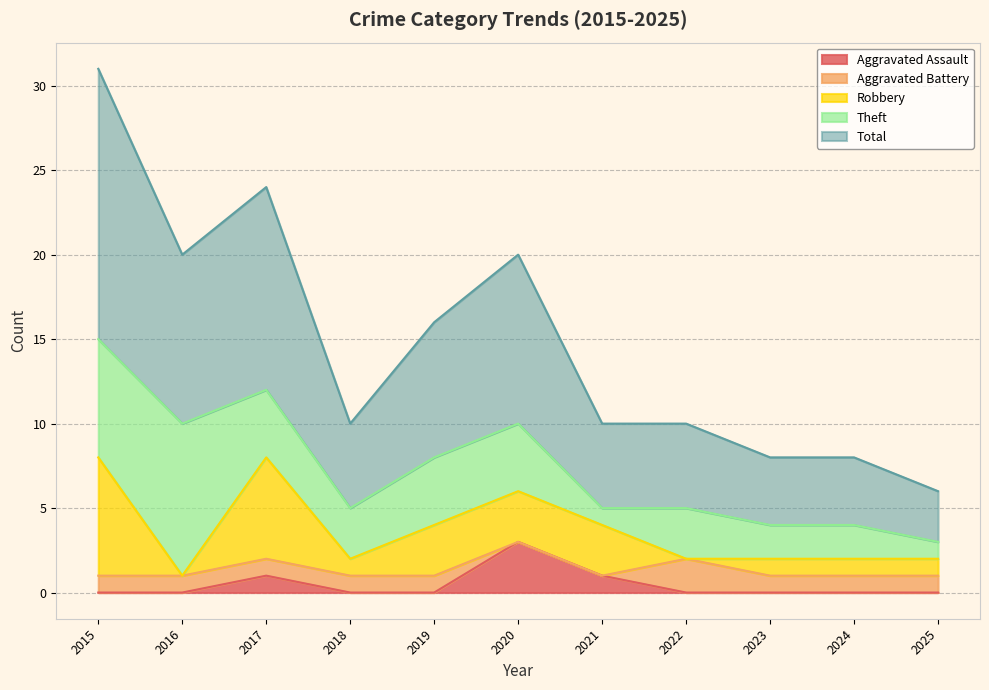

True or false: Aggravated Assault has more than 1 points higher than both neighbors.

True